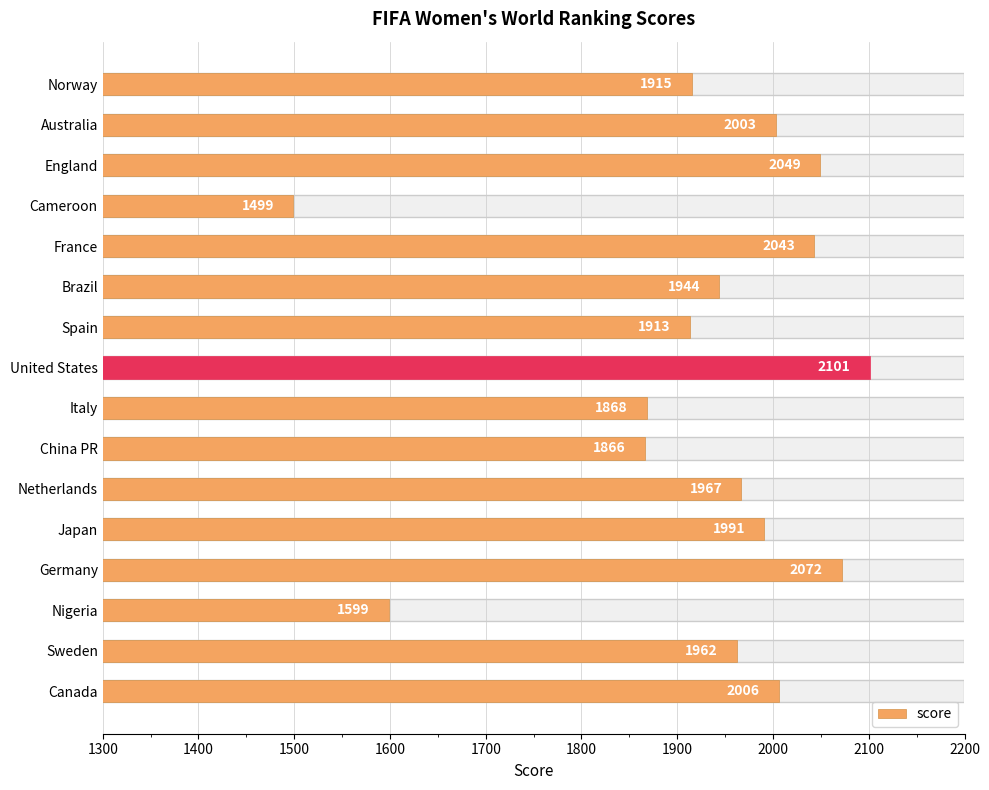

What is the value of the 10th bar from the left?

1866